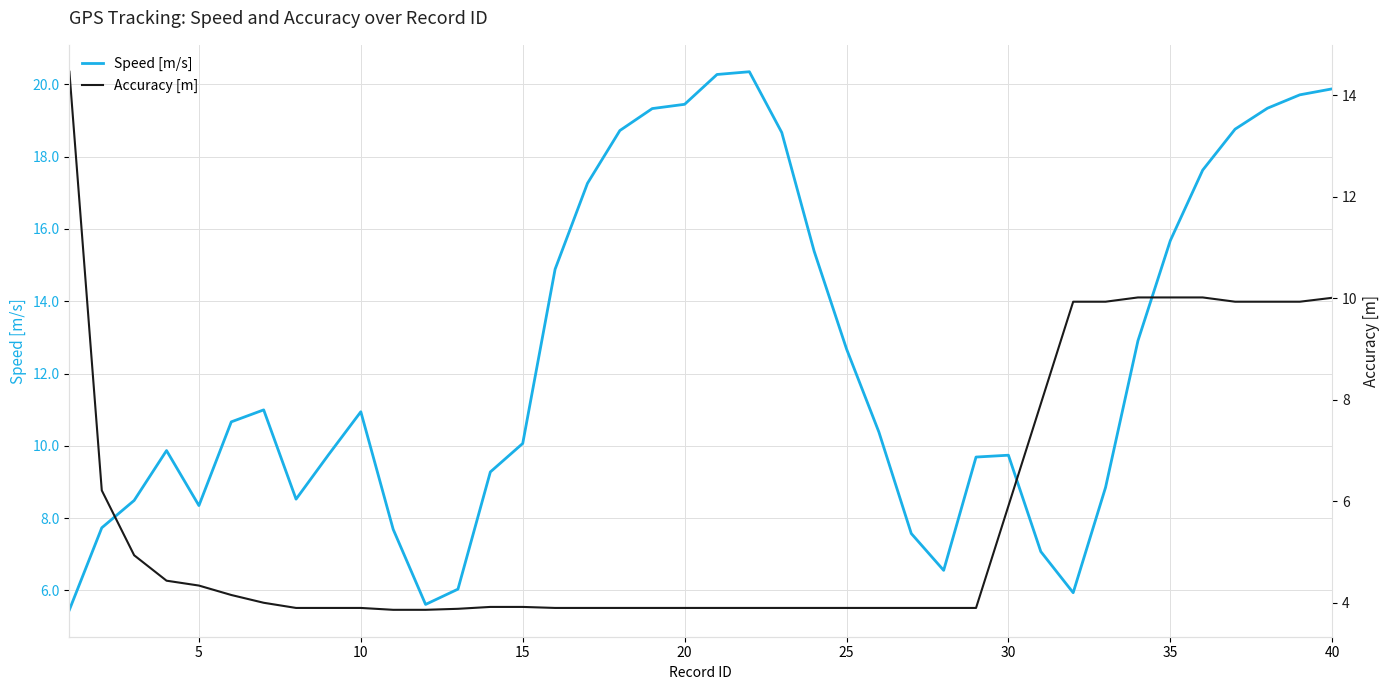

How many lines are shown in the chart?

2